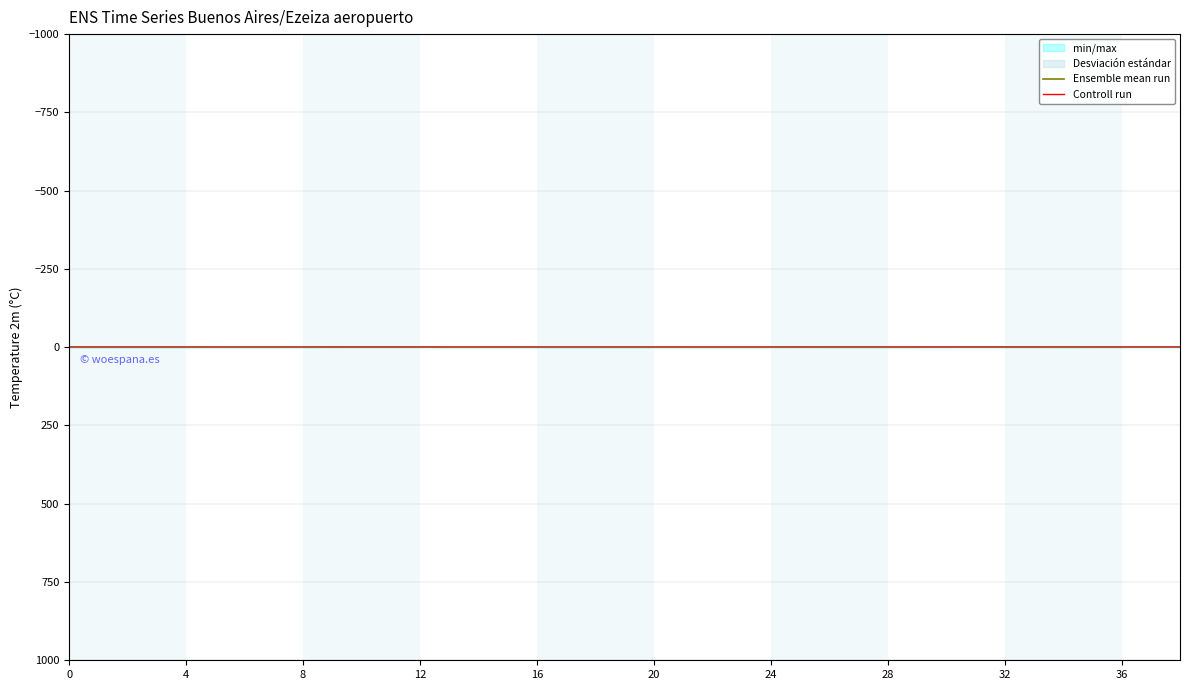

Which label corresponds to the largest value in the chart?

20